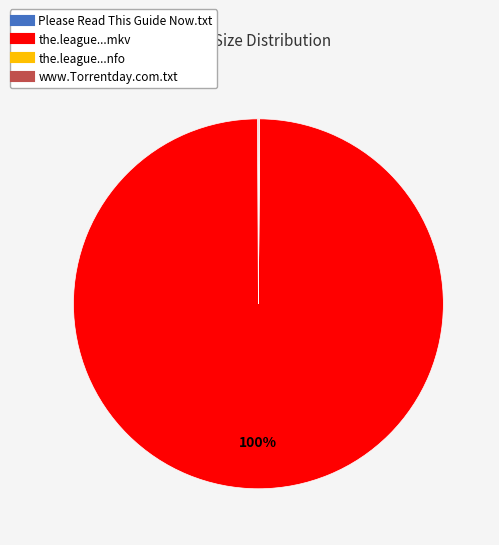

To the nearest percent, what is the difference between the largest and smallest slice percentages?

100%